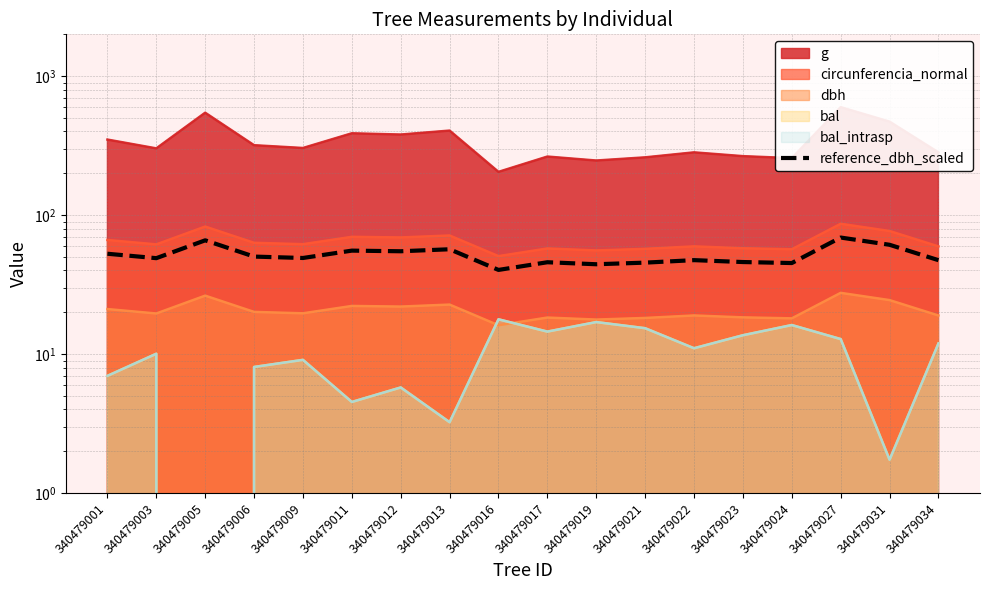

The value at 340479022 is 77.5. True or false?

False